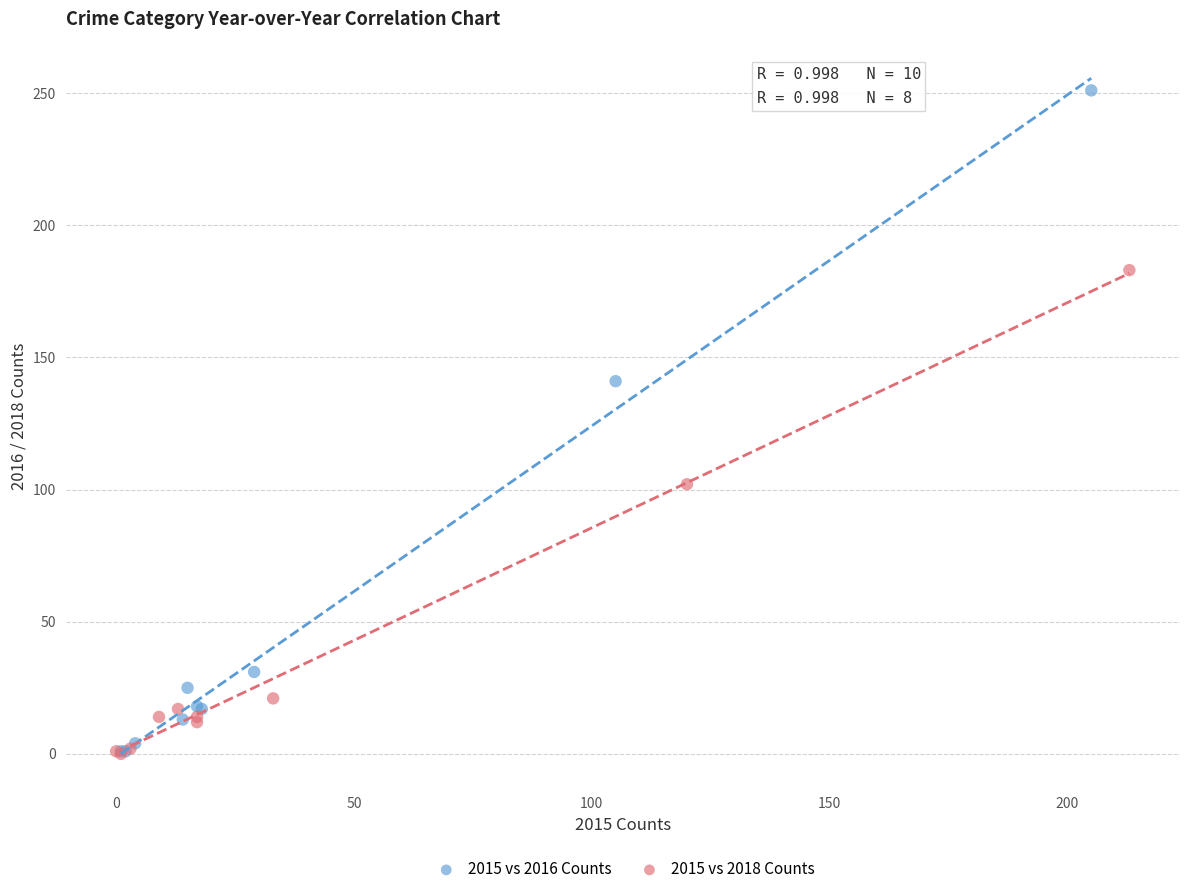

Which series contains the highest Y value?

2015 vs 2016 Counts